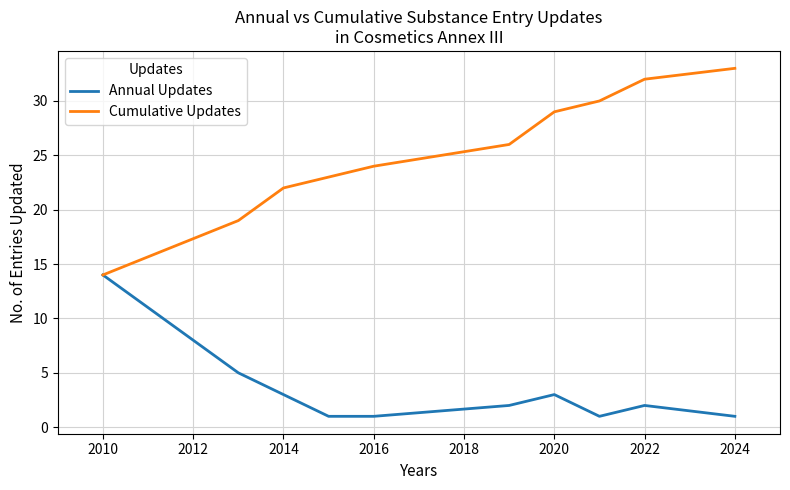

List the series in order of their overall mean, lowest first.

Annual Updates, Cumulative Updates